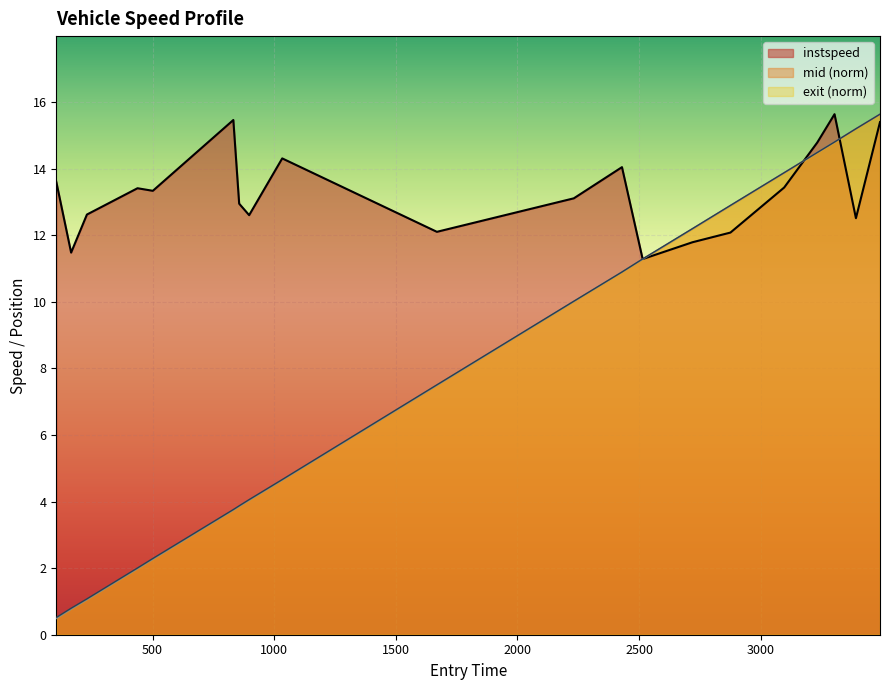

Which series has the widest spread of values?

mid (norm)